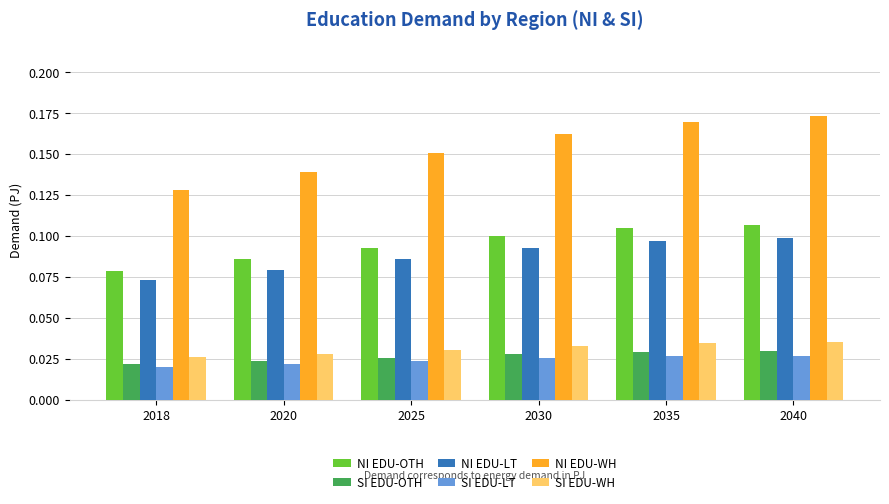

What are all the series names shown in the legend?

NI EDU-OTH, SI EDU-OTH, NI EDU-LT, SI EDU-LT, NI EDU-WH, SI EDU-WH